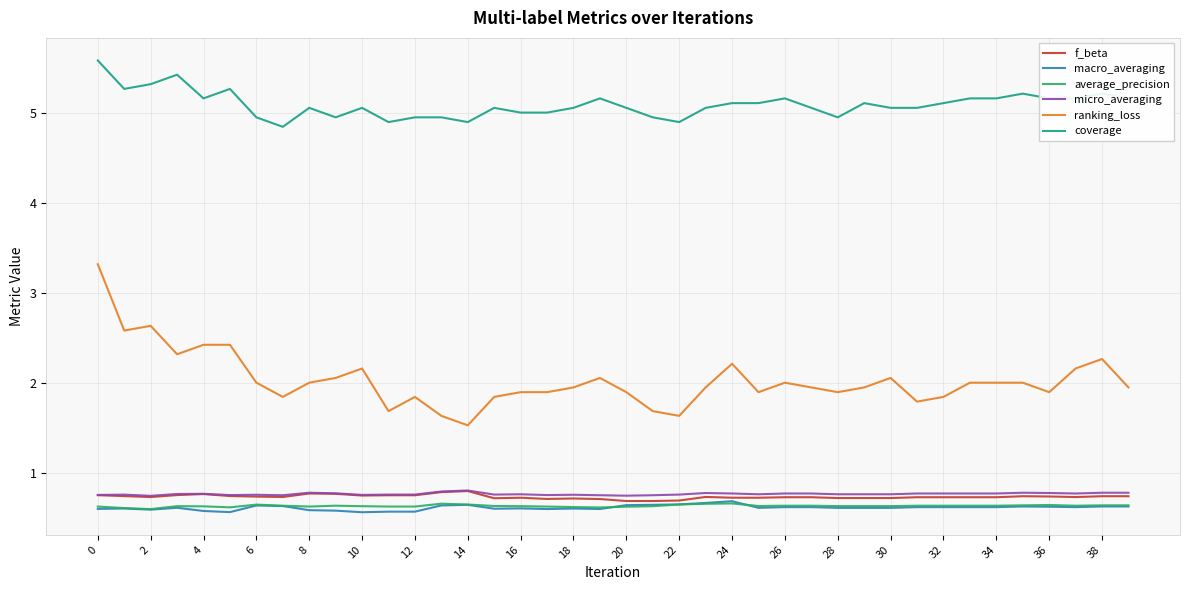

What is the maximum value for f_beta?

0.8